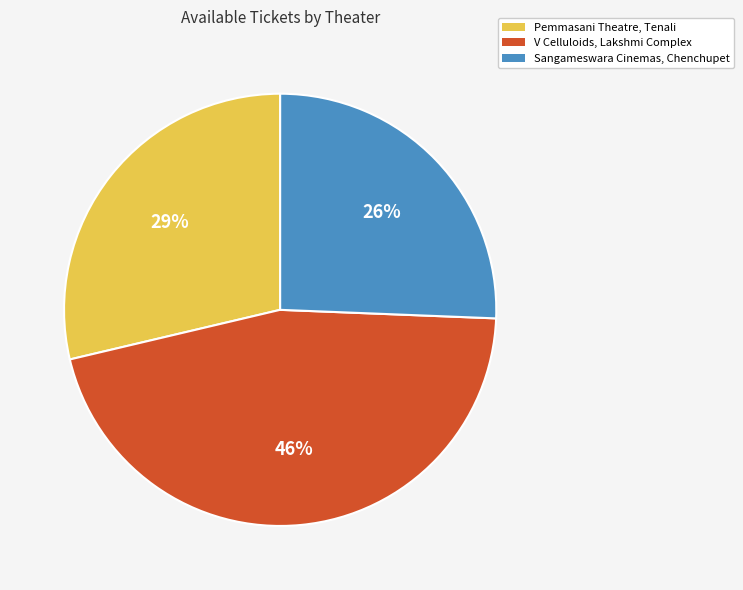

To the nearest percent, what portion does Sangameswara Cinemas, Chenchupet represent?

26%